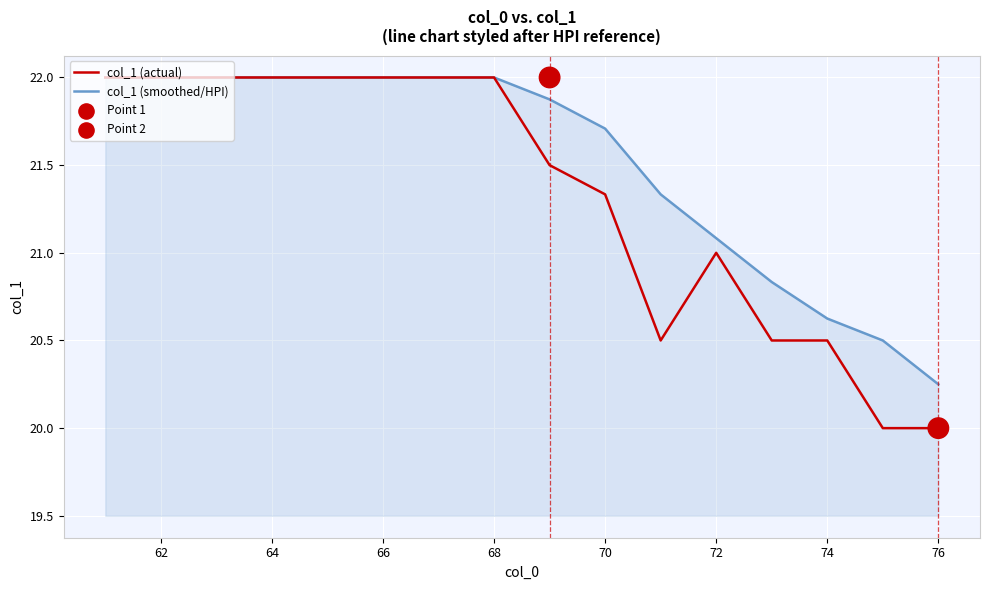

Which series has the largest total across all categories?

col_1 (smoothed/HPI)